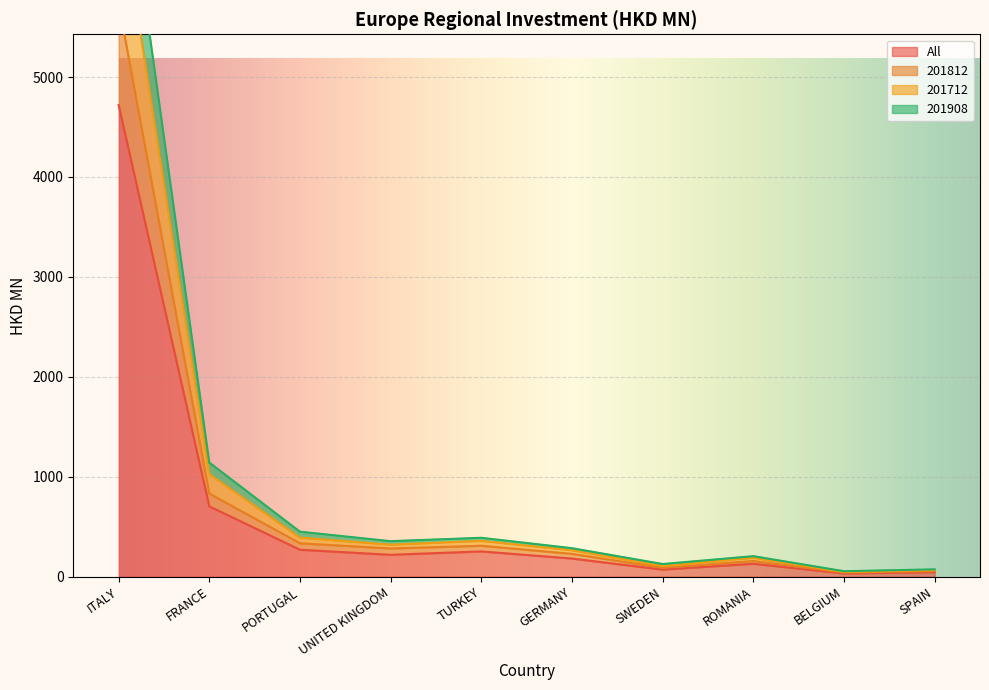

Between TURKEY and BELGIUM, which is larger?

TURKEY